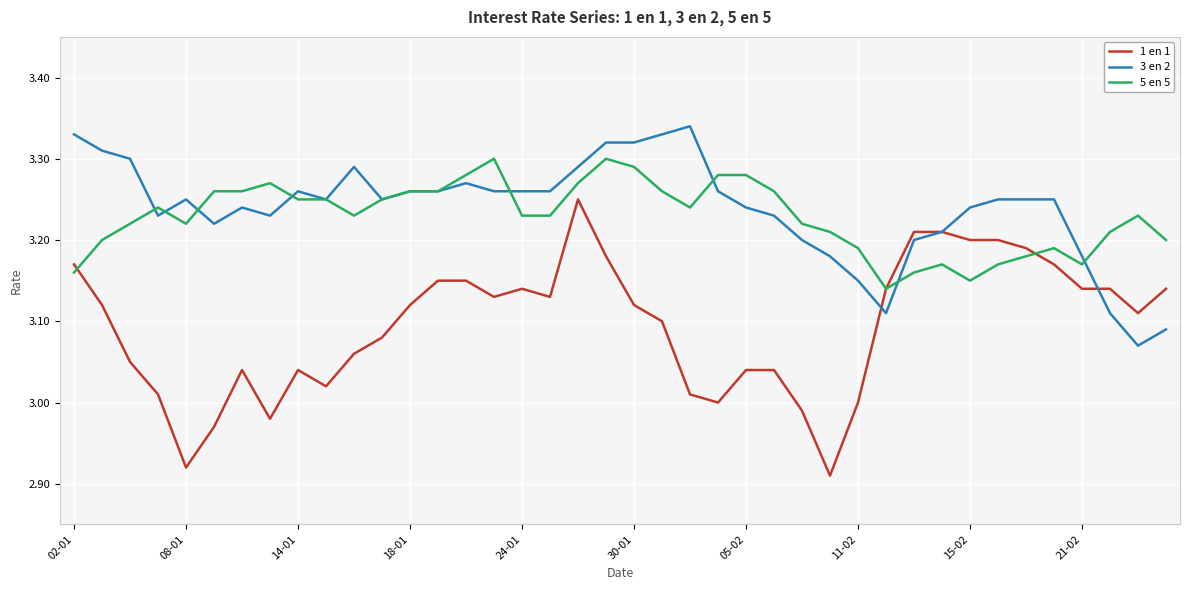

List the series in order of their peak value, lowest first.

1 en 1, 5 en 5, 3 en 2